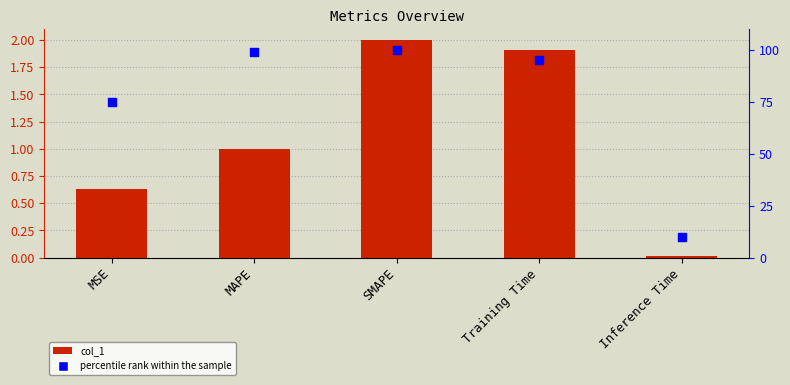

What is the total value across all series at MSE?

75.6